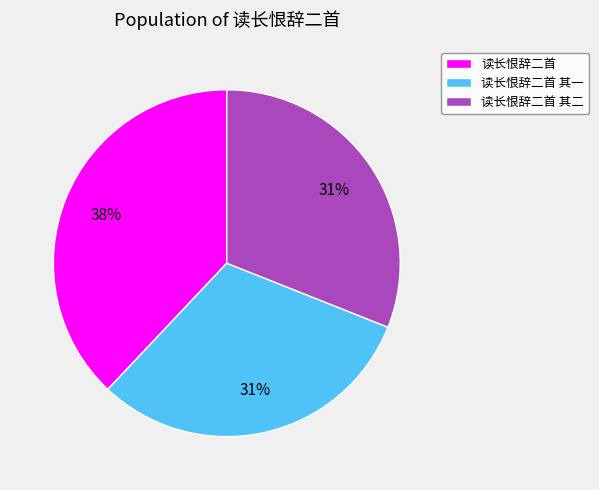

What is the largest slice in the pie chart?

读长恨辞二首